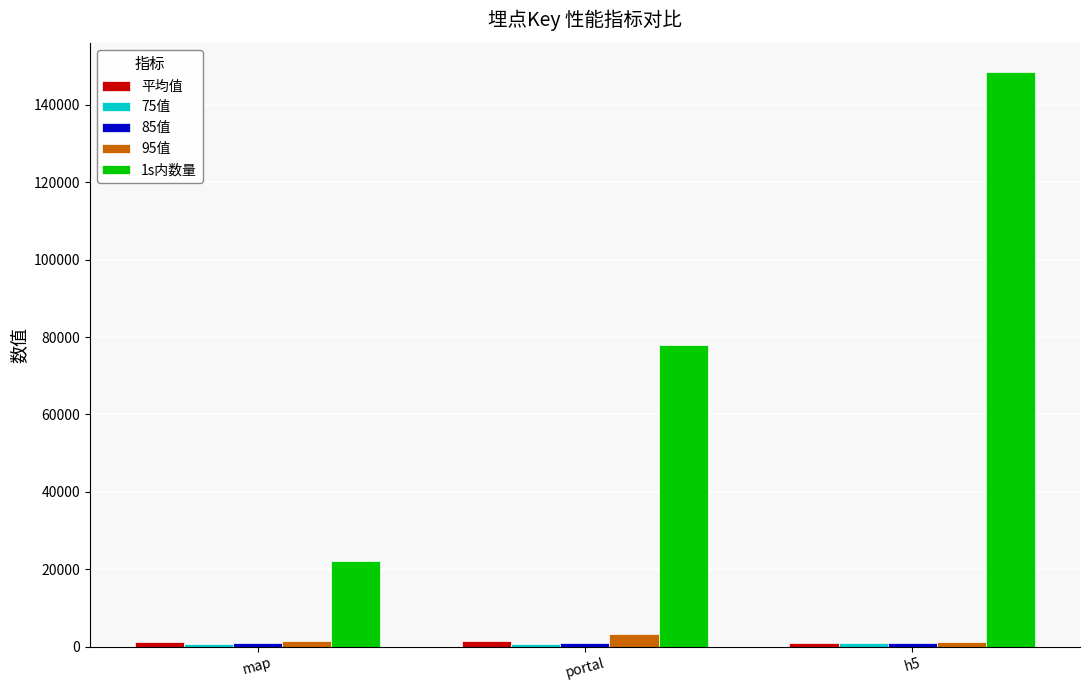

What is the average value of the 1s内数量 series?

82857.7